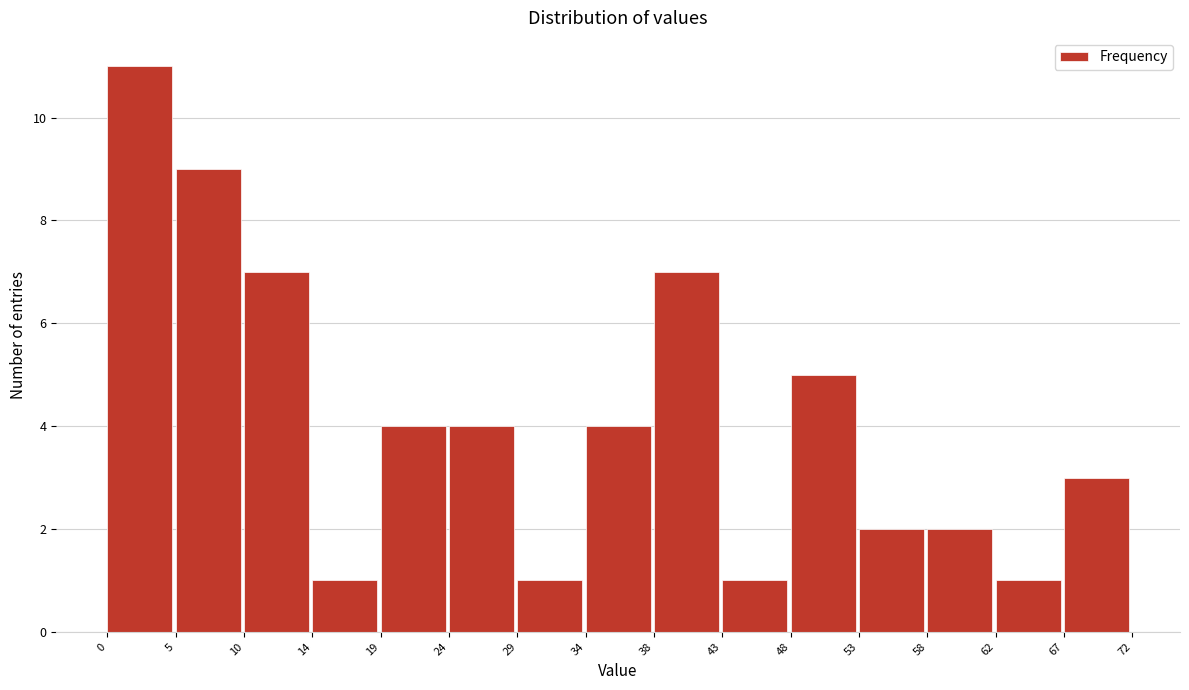

Reading left to right, transcribe this chart: for each bar, give the range it covers on the x-axis and its height. The values are not printed on the chart, so give them approximately, as read against the axis.

0 to 5: 11
5 to 10: 9
10 to 14: 7
14 to 19: 1
19 to 24: 4
24 to 29: 4
29 to 34: 1
34 to 38: 4
38 to 43: 7
43 to 48: 1
48 to 53: 5
53 to 58: 2
58 to 62: 2
62 to 67: 1
67 to 72: 3